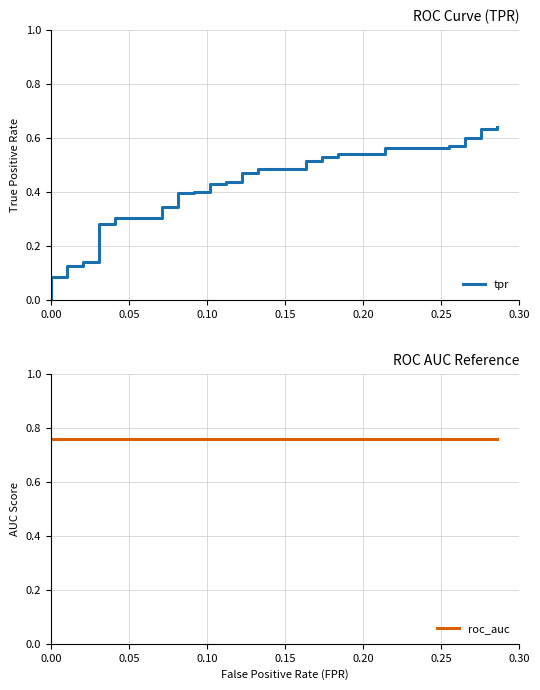

Which series has the largest total across all categories?

roc_auc